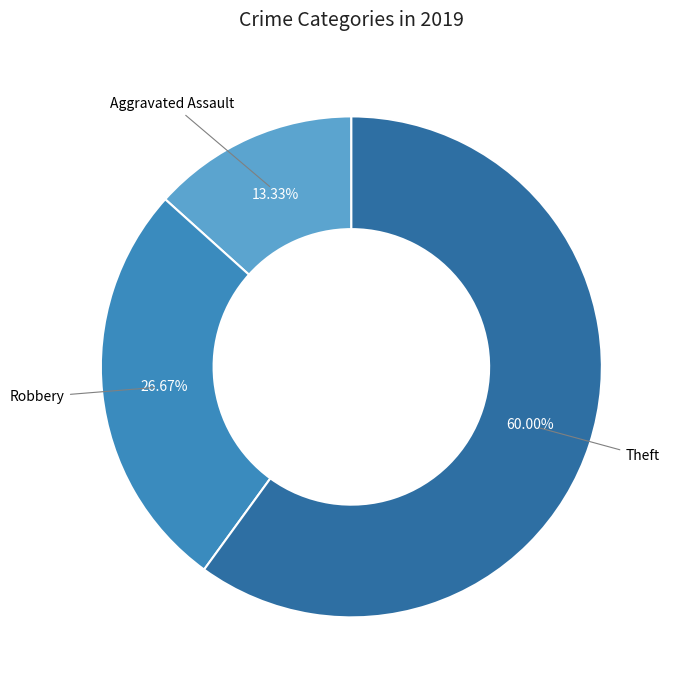

Count the number of slices in the pie.

3